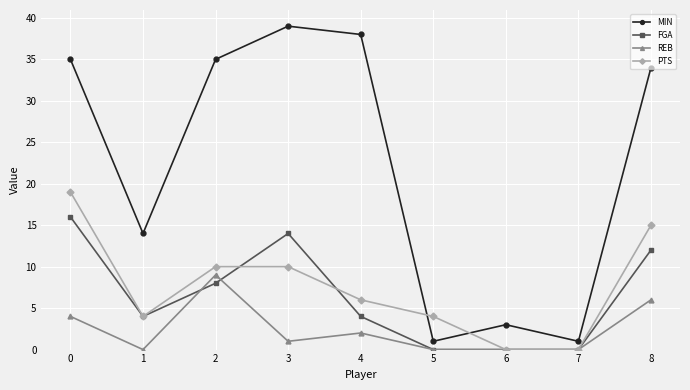

Rank the series by their maximum value, from highest to lowest.

MIN, PTS, FGA, REB